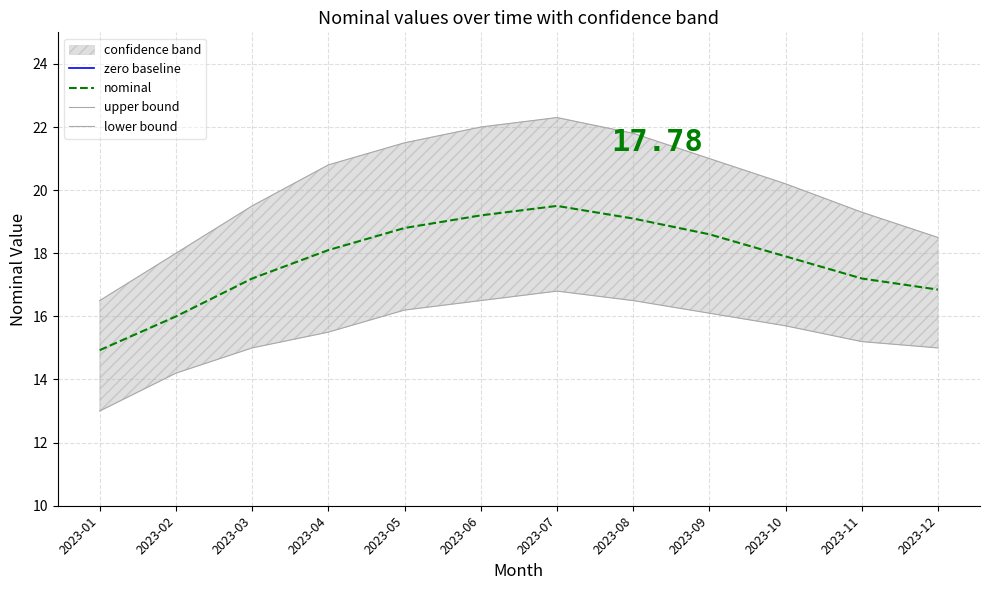

True or false: nominal_upper and nominal intersect in this chart.

False